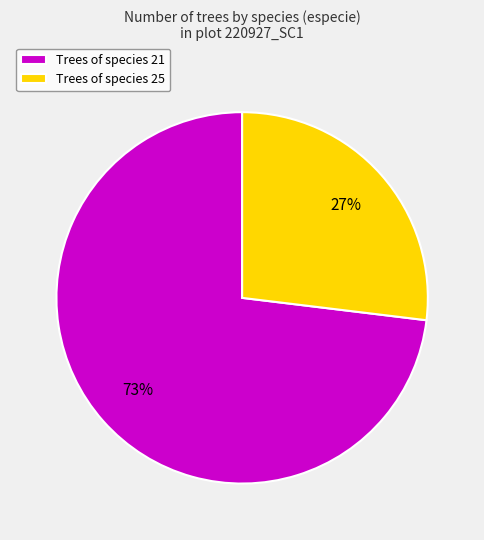

Which category has the smallest portion of the pie?

Trees of species 25